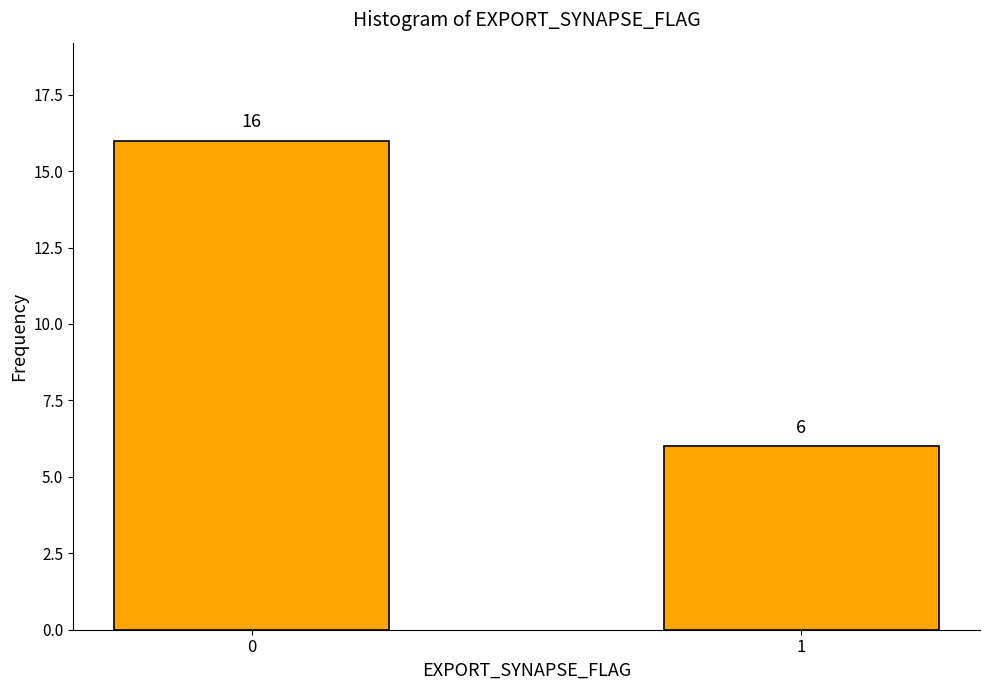

Reading left to right, what are all the values shown in this chart?

16	6